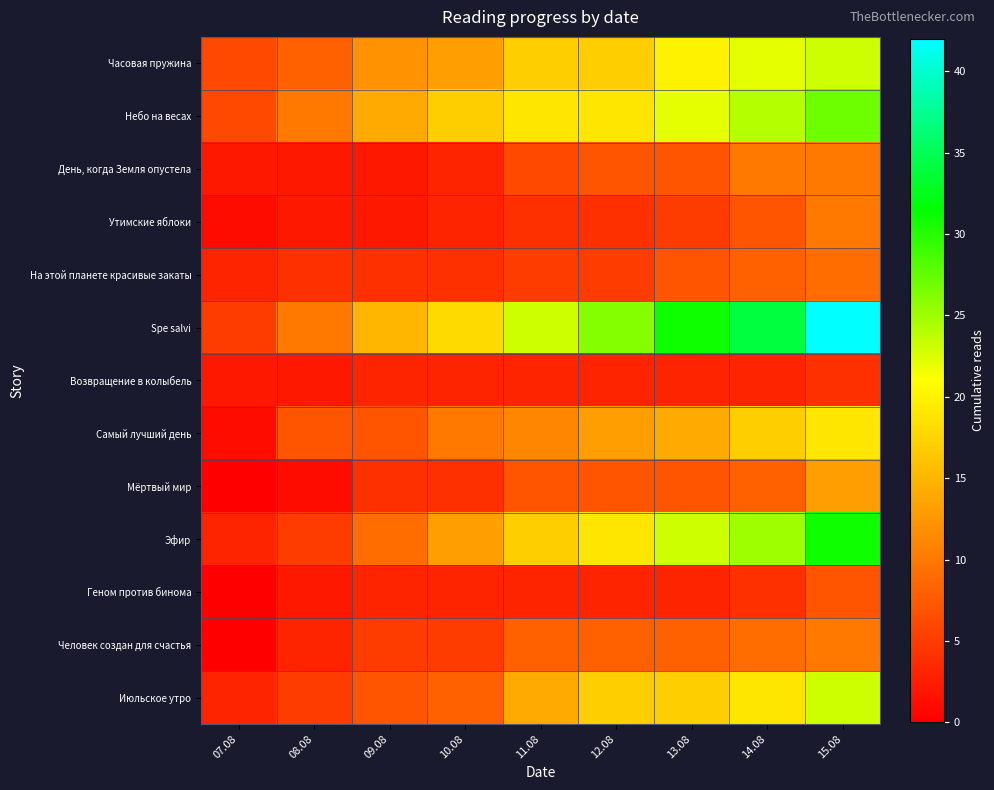

At which category does the chart reach its minimum across all series?

07.08